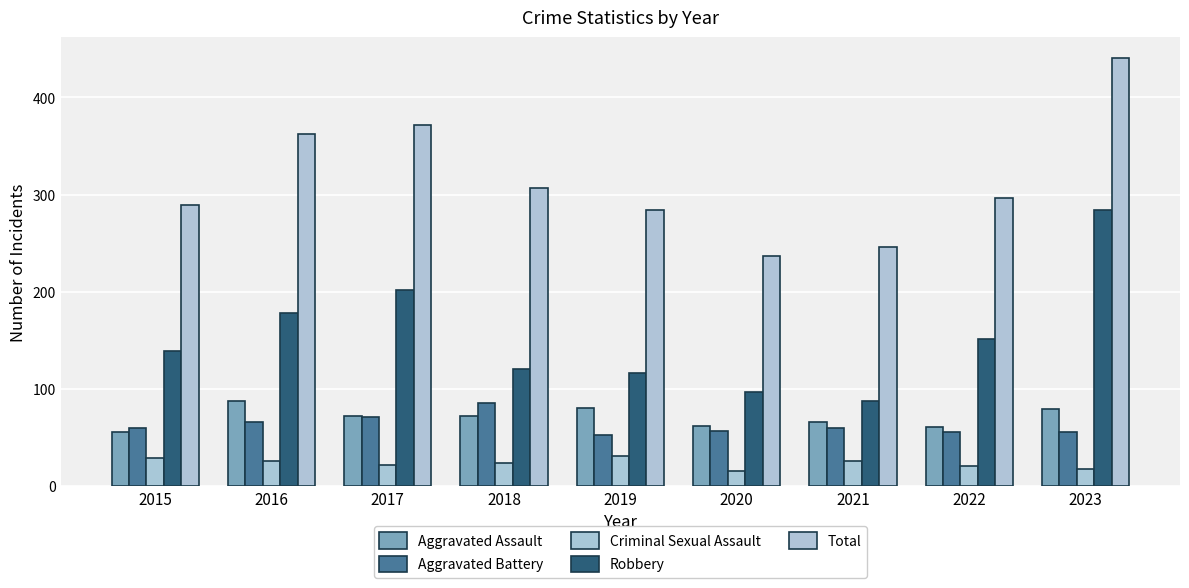

True or false: Total has a value of 371 at 2017.

True